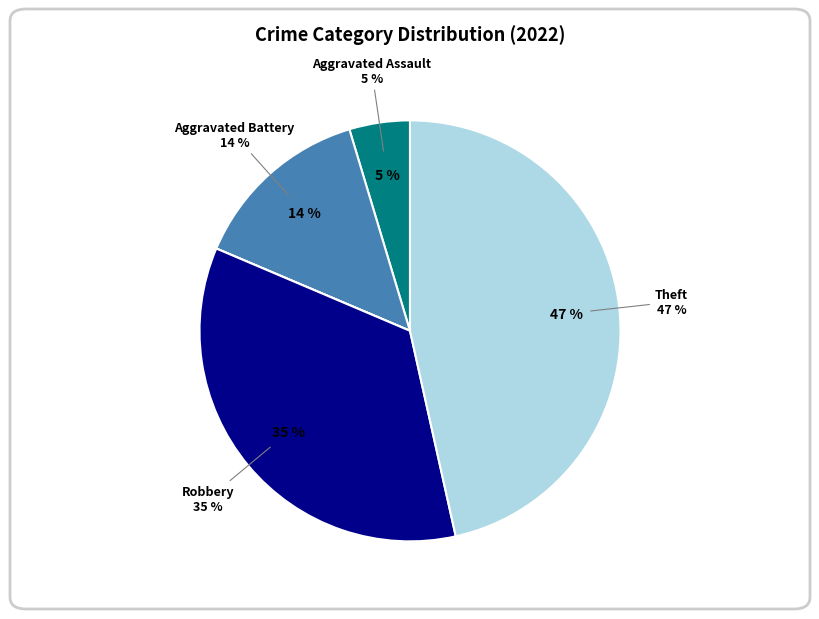

To the nearest percent, what percentage of the pie is Aggravated Assault?

5%